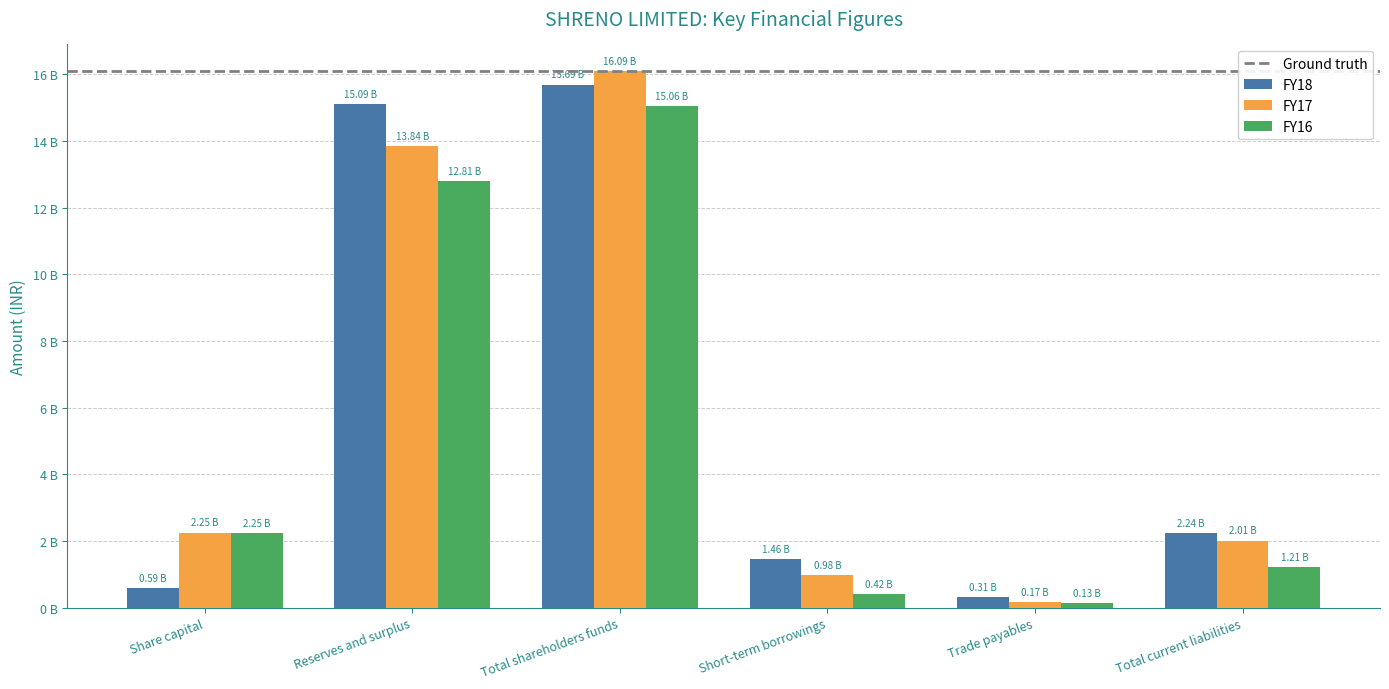

What position from the right is Total current liabilities?

1